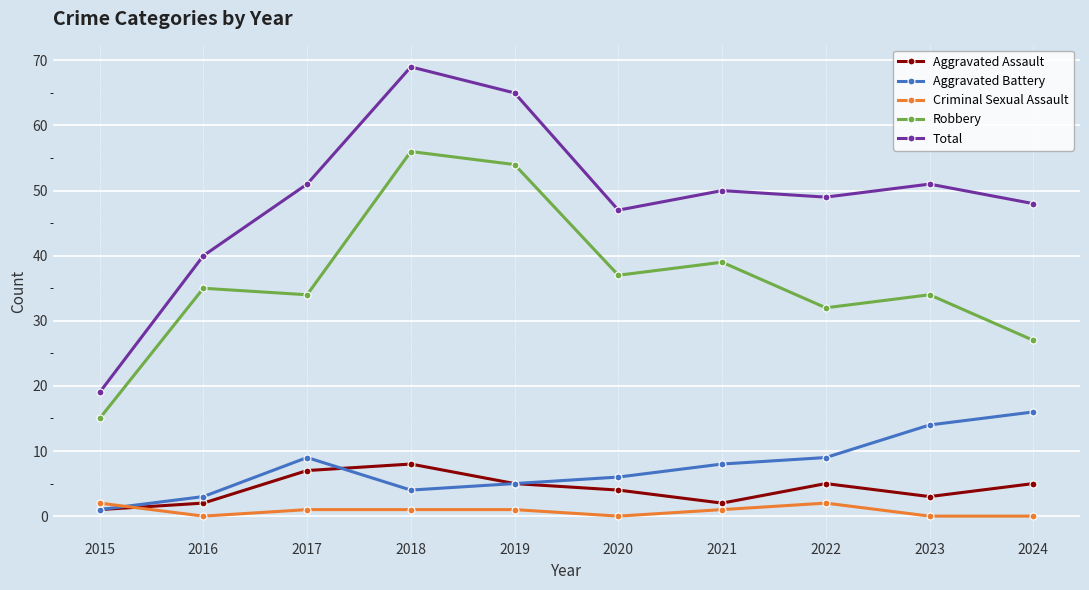

How many distinct data groups are displayed?

5